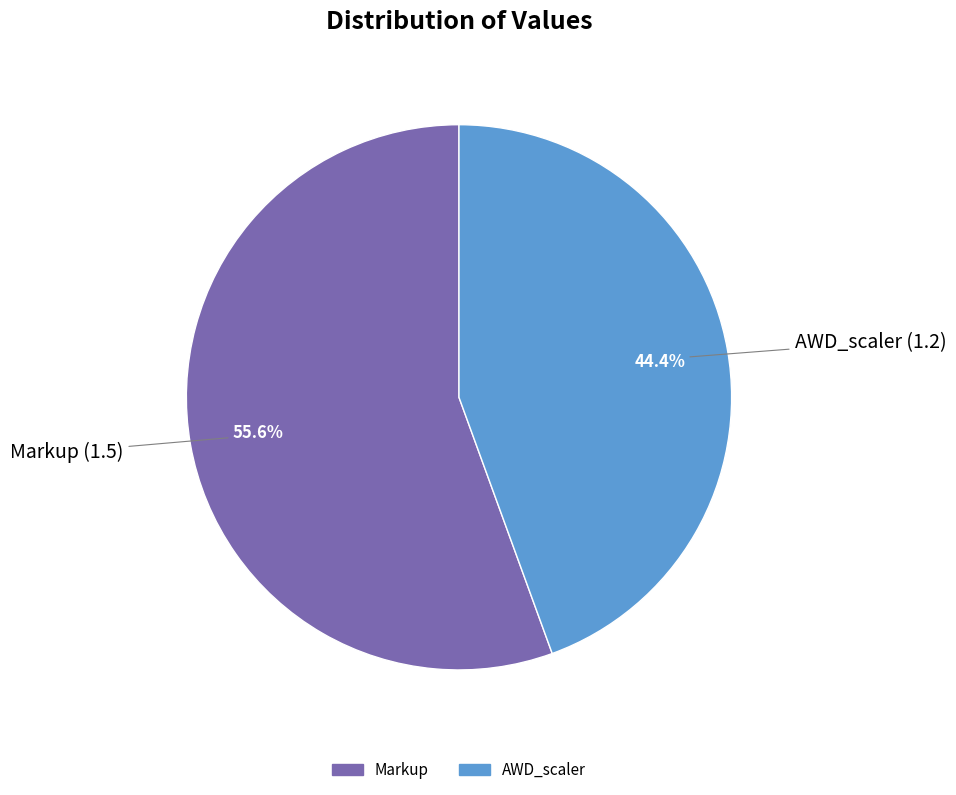

To the nearest percent, what is the average slice percentage?

50%